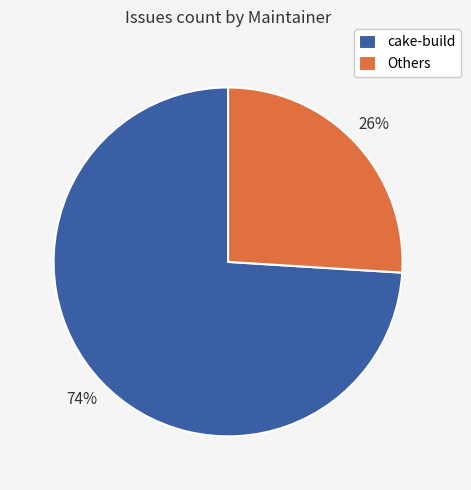

To the nearest percent, what is the average slice percentage?

50%